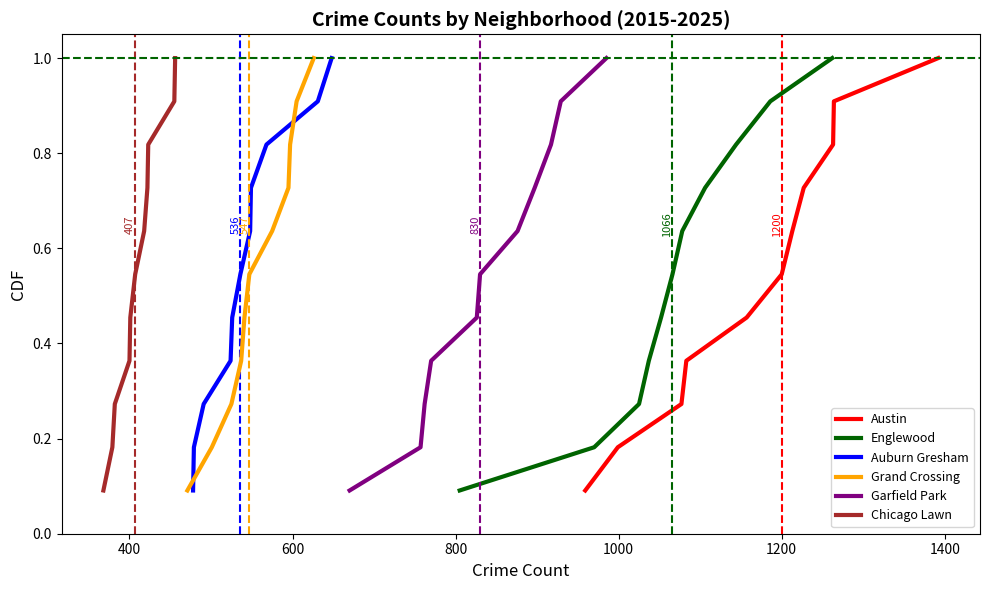

What is the sum of all Grand Crossing values?

6.0